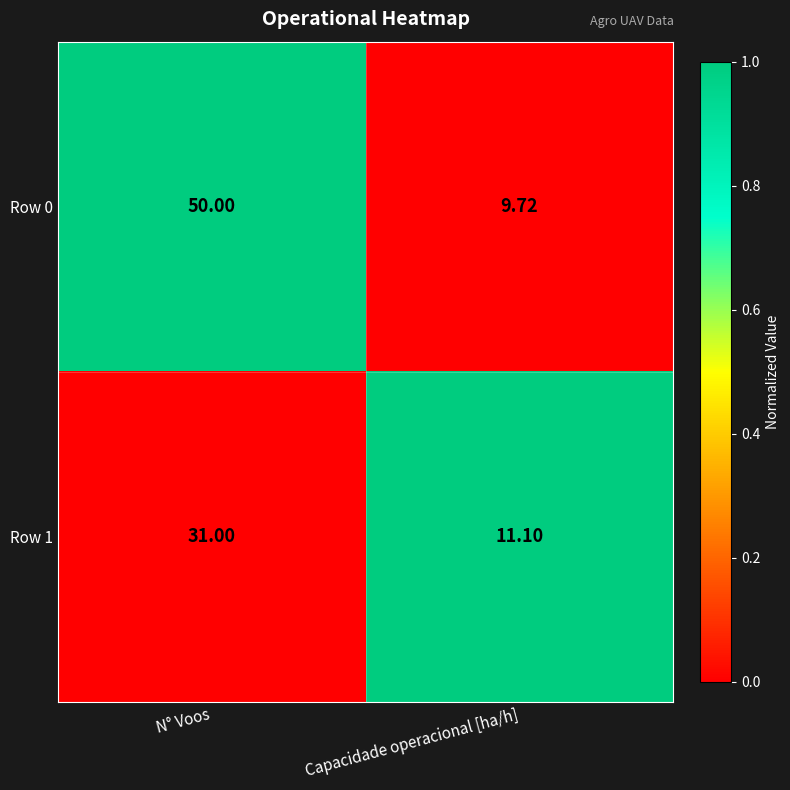

At which label is Row 1 closest to 21?

Capacidade operacional [ha/h]